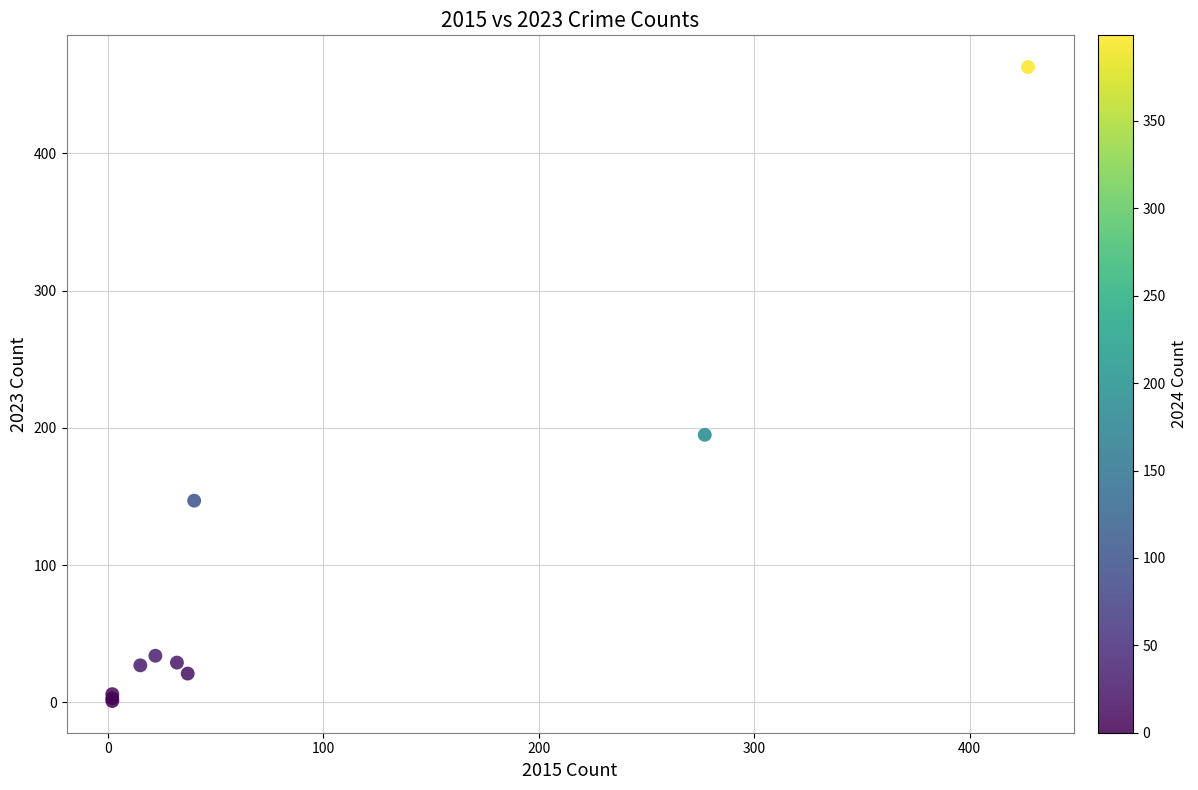

What Y value in the scatter plot is closest to 232?

195